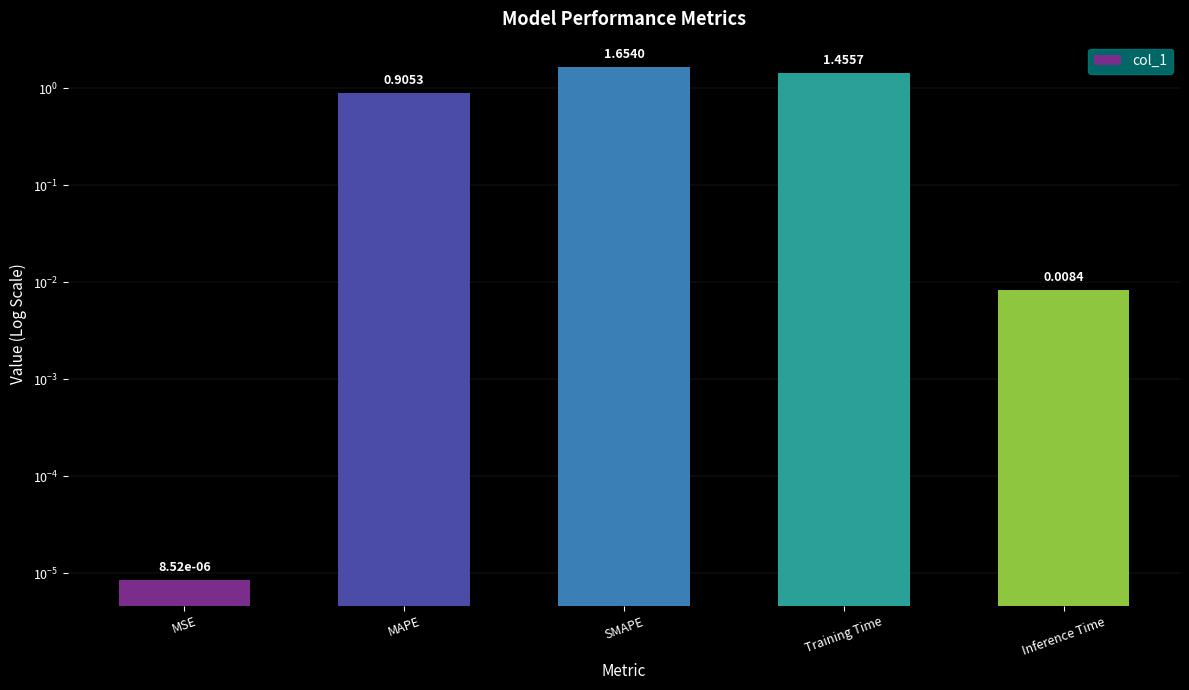

List the labels in order of value, smallest first.

MSE, Inference Time, MAPE, Training Time, SMAPE